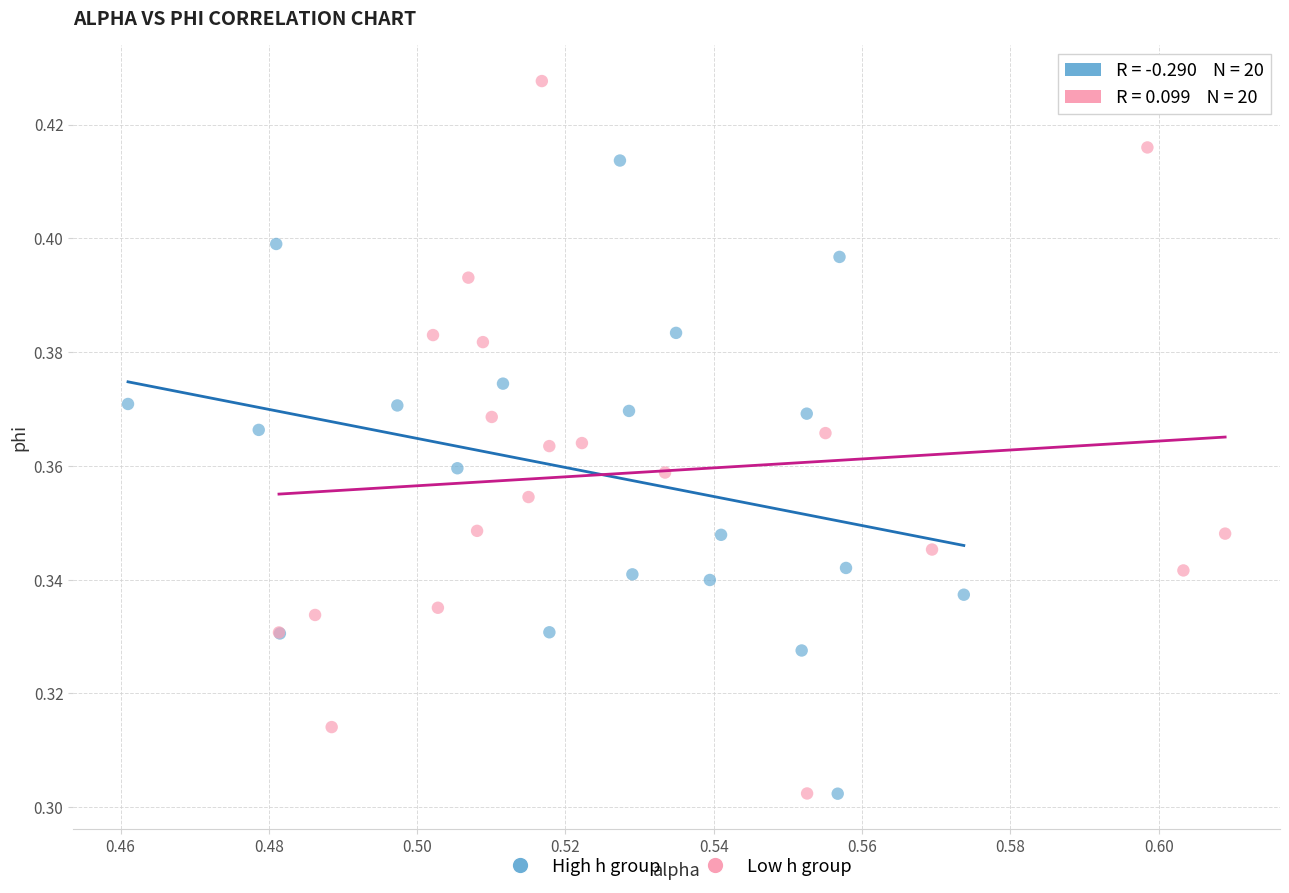

What are all the series names shown in the legend?

High h group, Low h group